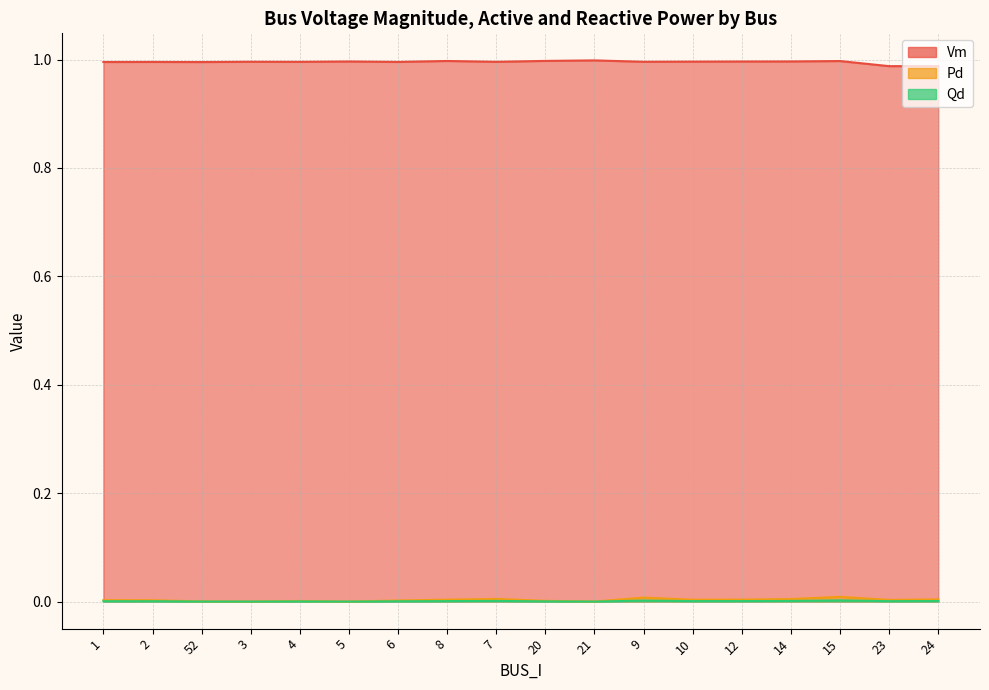

The Vm series shows 1.0 at 14. True or false?

True